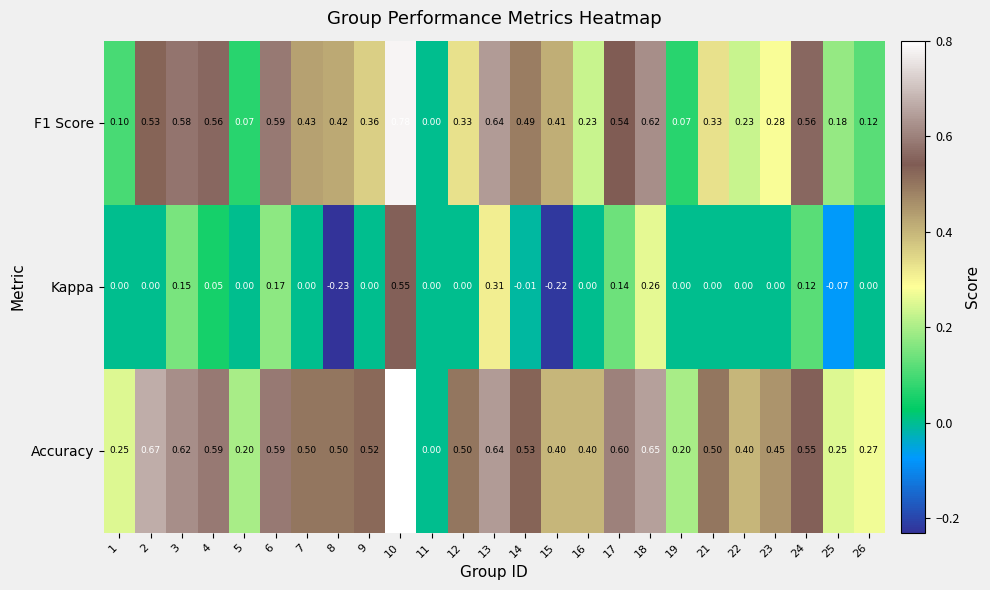

Which series has the largest total across all categories?

Accuracy